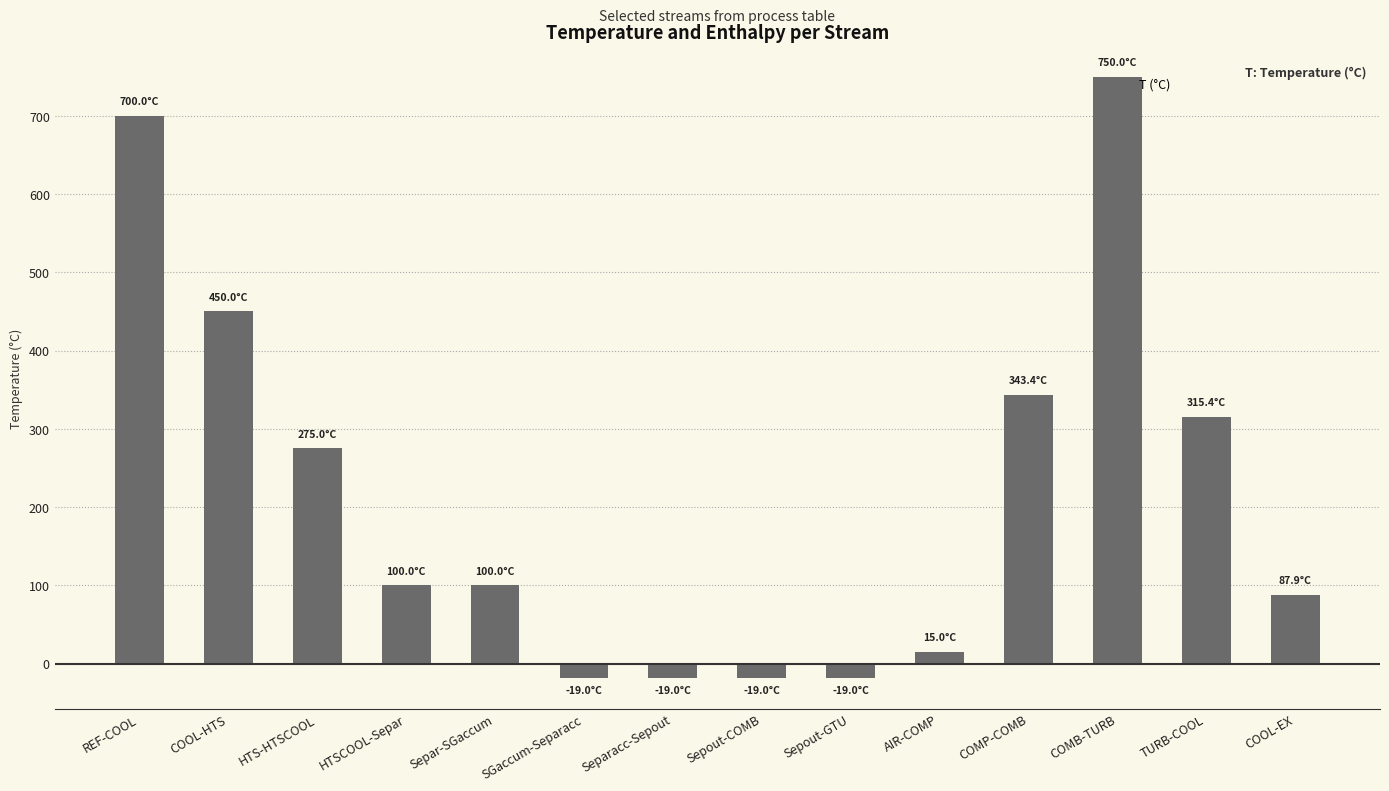

Does the chart contain stacked bars?

No